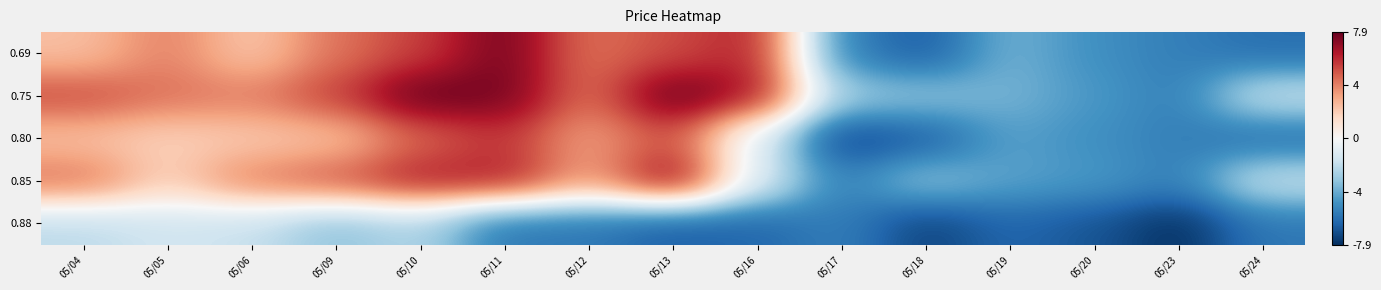

Reading left to right, extract all data points from this chart.

0.69: 05/04=2.4	05/05=4.0	05/06=2.1	05/09=4.3	05/10=5.4	05/11=7.6	05/12=4.3	05/13=5.1	05/16=6.2	05/17=-5.4	05/18=-6.5	05/19=-3.7	05/20=-4.9	05/23=-5.4	05/24=-6.0
0.75: 05/04=5.1	05/05=4.3	05/06=4.0	05/09=5.4	05/10=7.9	05/11=7.6	05/12=4.3	05/13=7.9	05/16=6.5	05/17=-2.9	05/18=-3.2	05/19=-3.7	05/20=-4.6	05/23=-5.4	05/24=-1.8
0.80: 05/04=2.4	05/05=1.8	05/06=2.1	05/09=2.4	05/10=4.6	05/11=5.7	05/12=3.2	05/13=5.1	05/16=-1.0	05/17=-7.3	05/18=-6.5	05/19=-4.3	05/20=-4.9	05/23=-5.4	05/24=-6.0
0.85: 05/04=4.3	05/05=1.8	05/06=4.0	05/09=4.9	05/10=6.2	05/11=6.2	05/12=3.2	05/13=7.1	05/16=-1.0	05/17=-5.4	05/18=-3.2	05/19=-4.3	05/20=-4.6	05/23=-5.4	05/24=-1.8
0.88: 05/04=-2.1	05/05=-1.5	05/06=-1.8	05/09=-3.2	05/10=-2.4	05/11=-5.7	05/12=-5.7	05/13=-6.5	05/16=-6.2	05/17=-5.4	05/18=-7.3	05/19=-6.2	05/20=-6.8	05/23=-7.9	05/24=-5.7